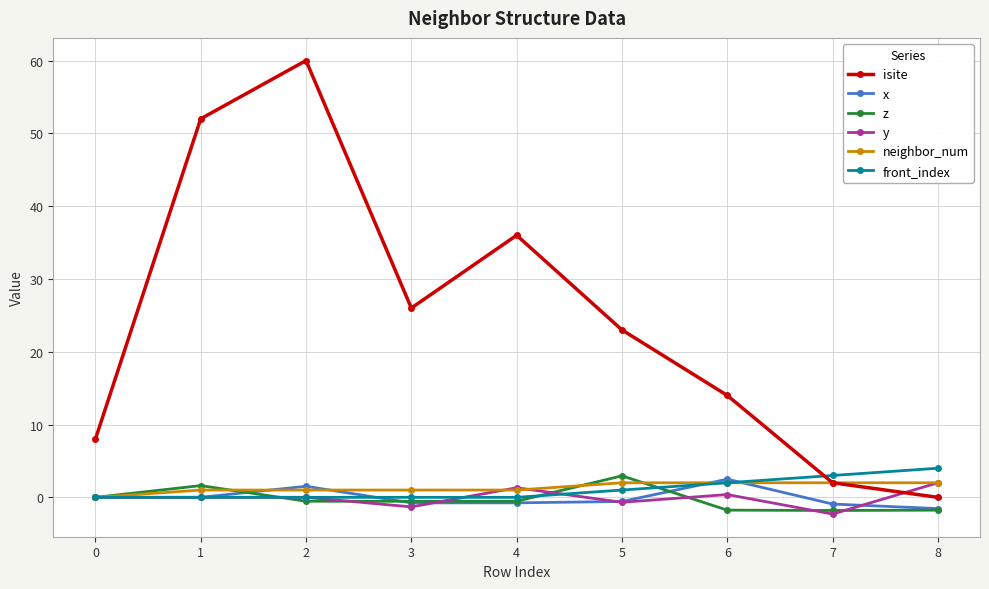

What is the value of the x point at the 8th from the left?

-0.9